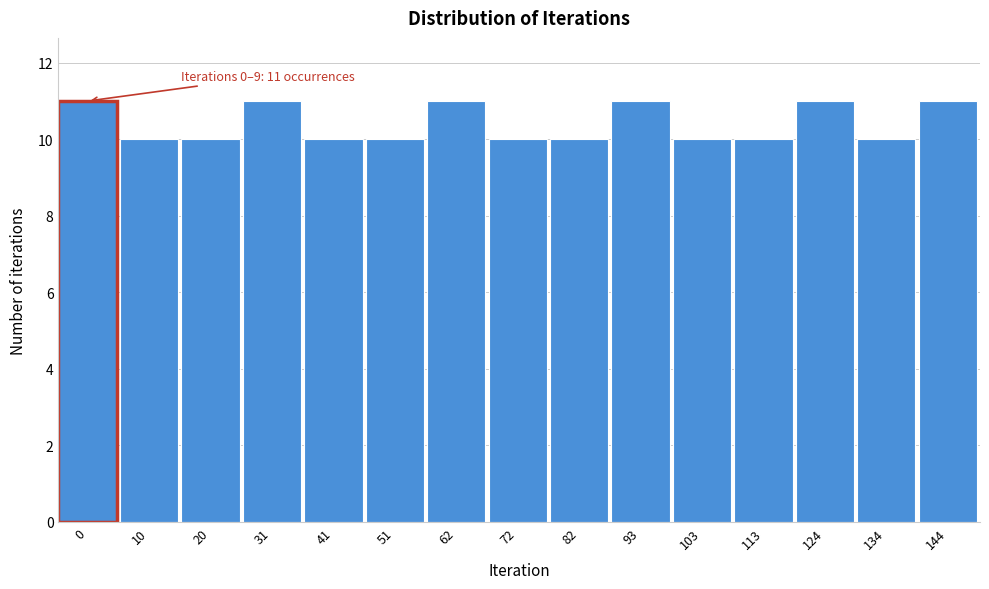

Reading left to right, what are all the values shown in this chart?

0=11	10=10	20=10	31=11	41=10	51=10	62=11	72=10	82=10	93=11	103=10	113=10	124=11	134=10	144=11